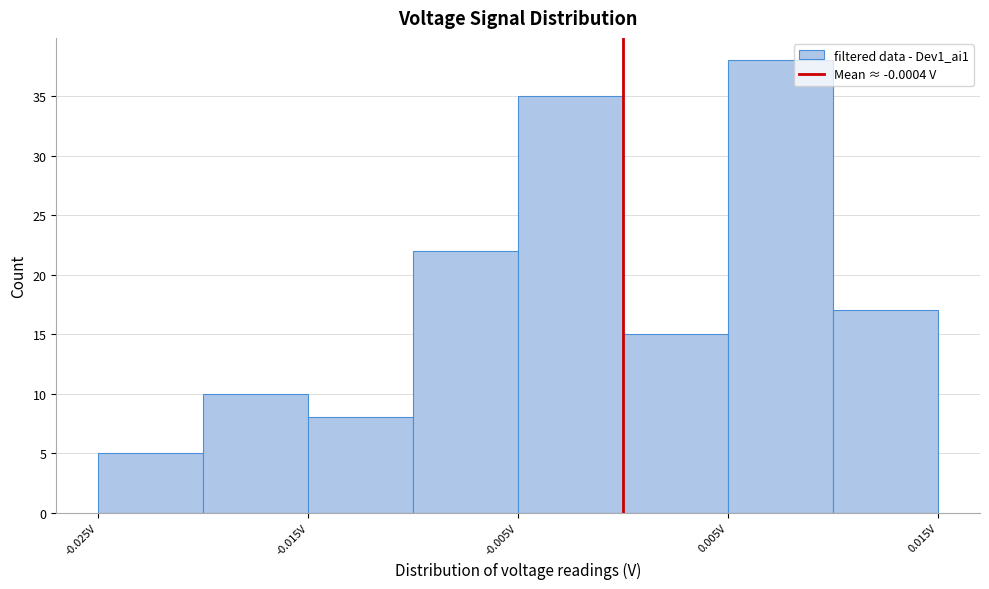

What is the height of the bar covering -0.025 to -0.020 on the x-axis? The values are not printed on the chart, so give them approximately, as read against the axis.

5